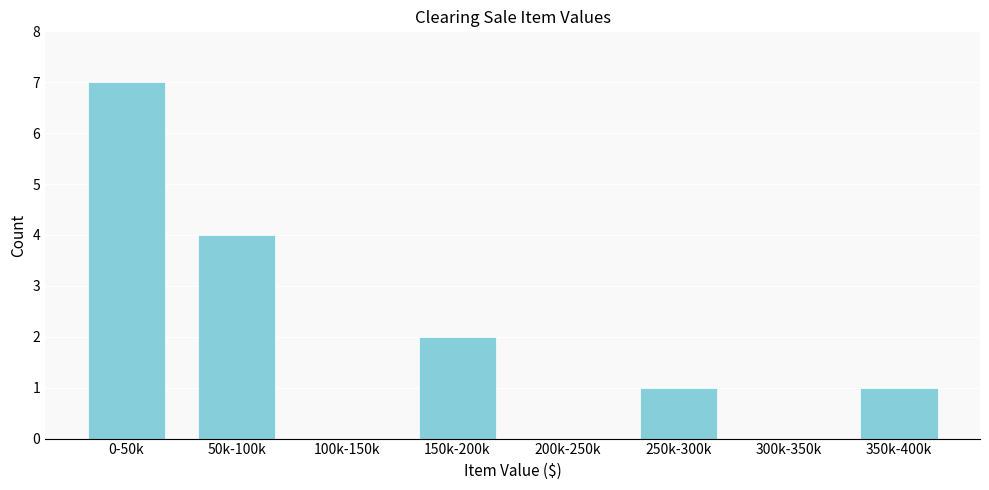

Reading left to right, list all the values displayed in this chart.

0-50k=7	50k-100k=4	100k-150k=0	150k-200k=2	200k-250k=0	250k-300k=1	300k-350k=0	350k-400k=1